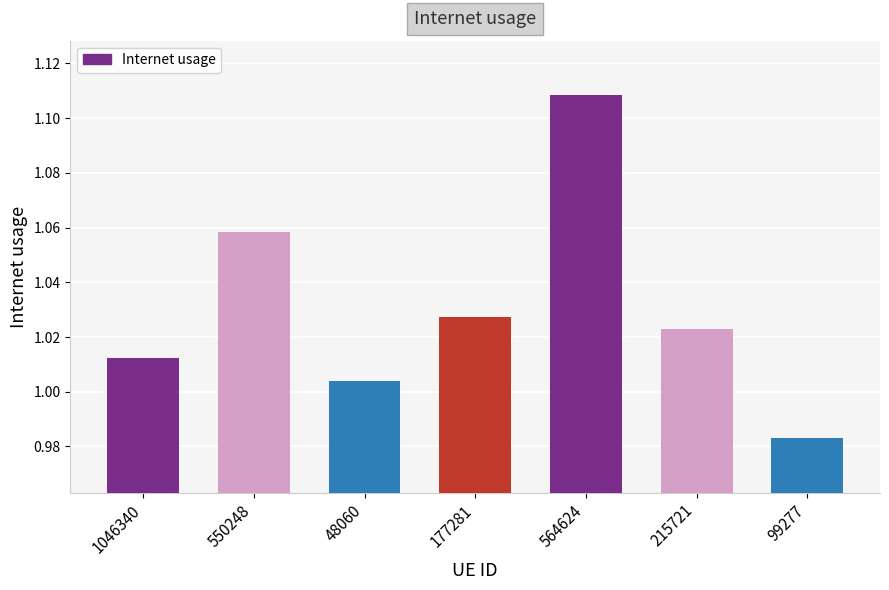

Where is the data nearest to the value 1?

48060